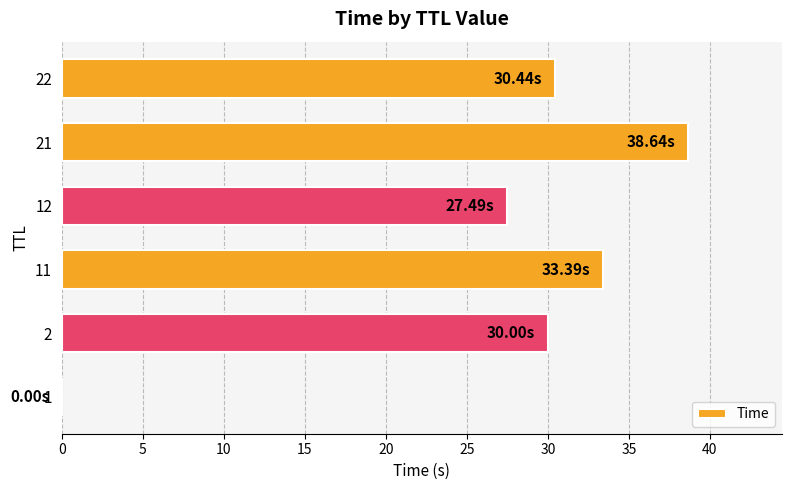

What is the maximum value shown in the chart?

38.6